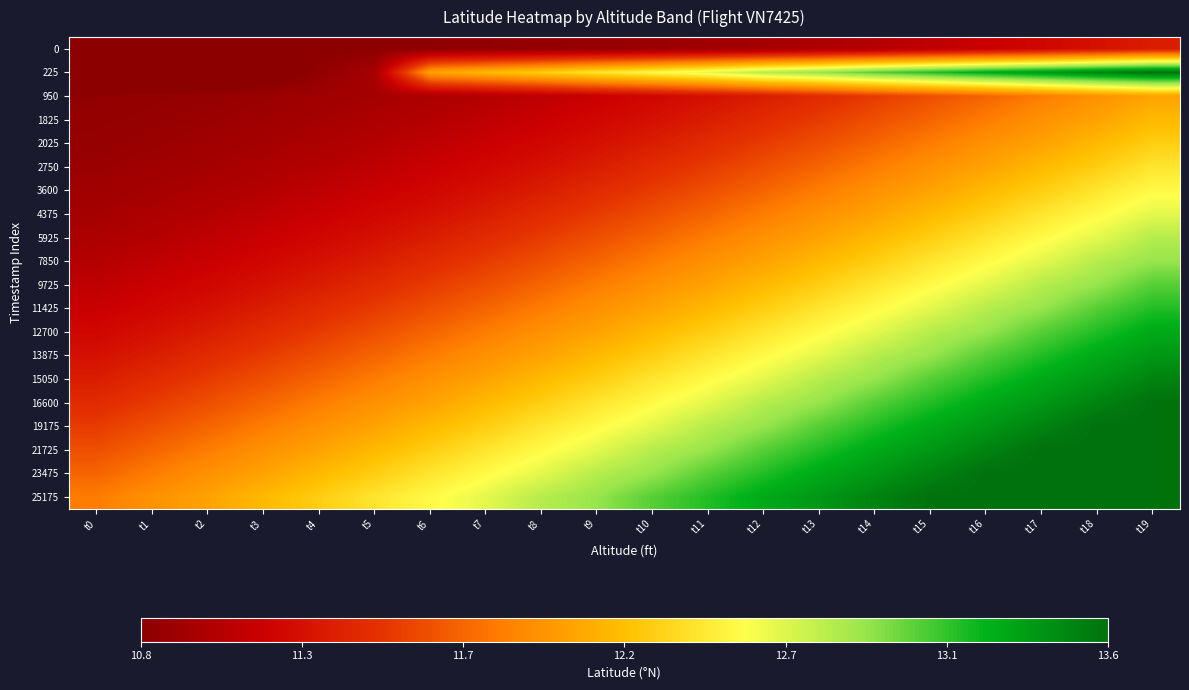

At how many categories does at least one series exceed 12?

18